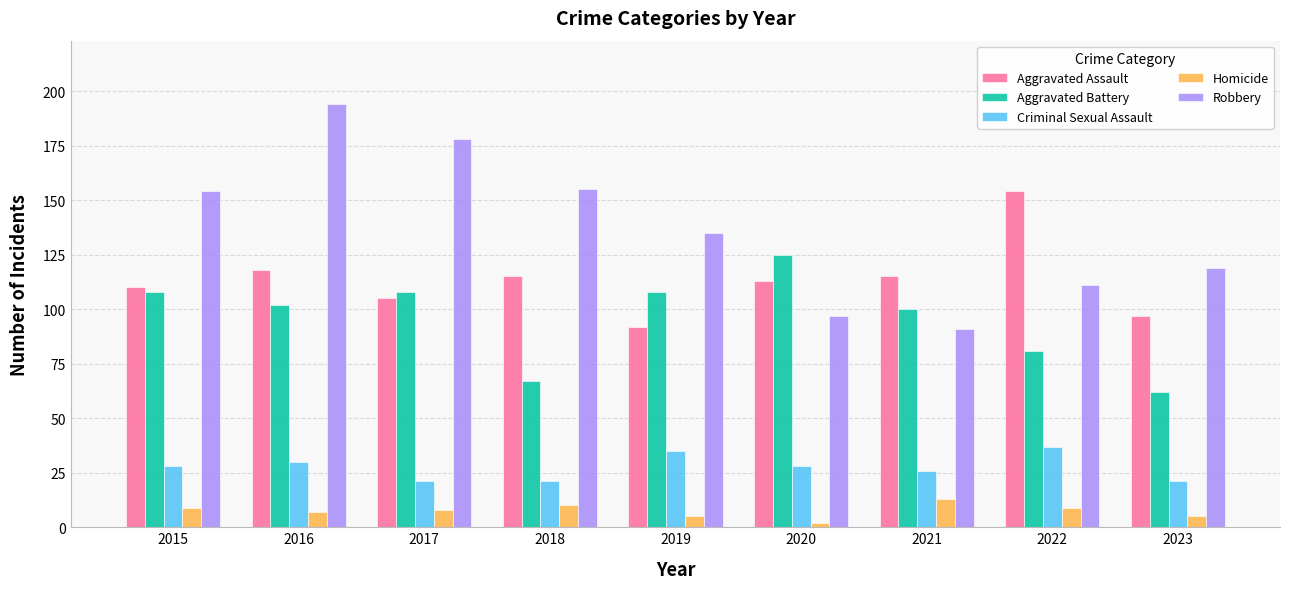

Which category has the highest value across all series?

2016